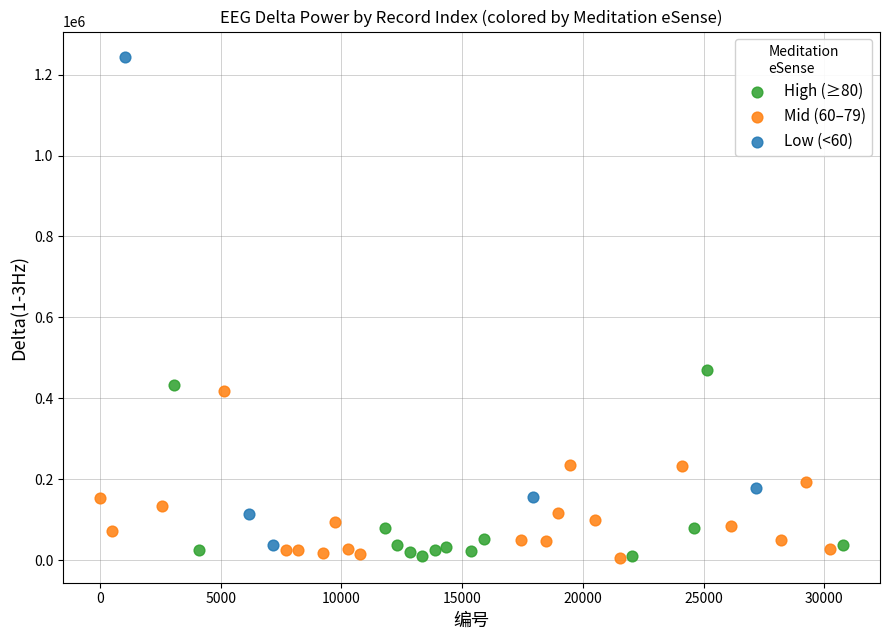

Which series contains the highest Y value?

Low (<60)